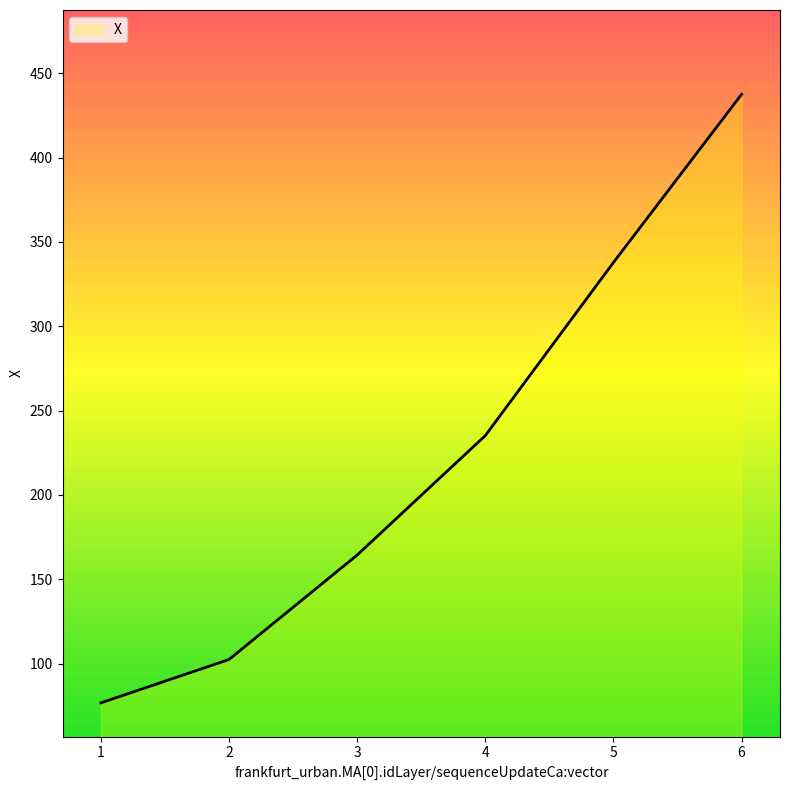

Rank the categories by value from highest to lowest.

6, 5, 4, 3, 2, 1